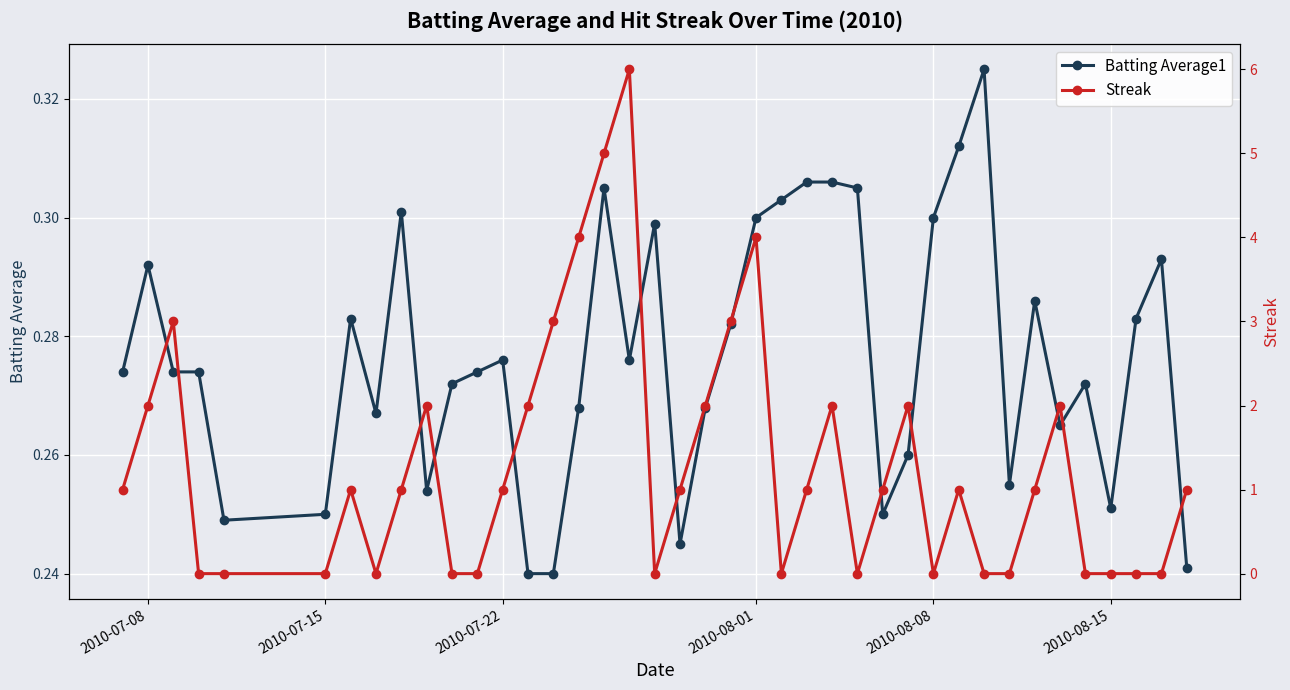

What are all the series names shown in the legend?

Batting Average1, Streak